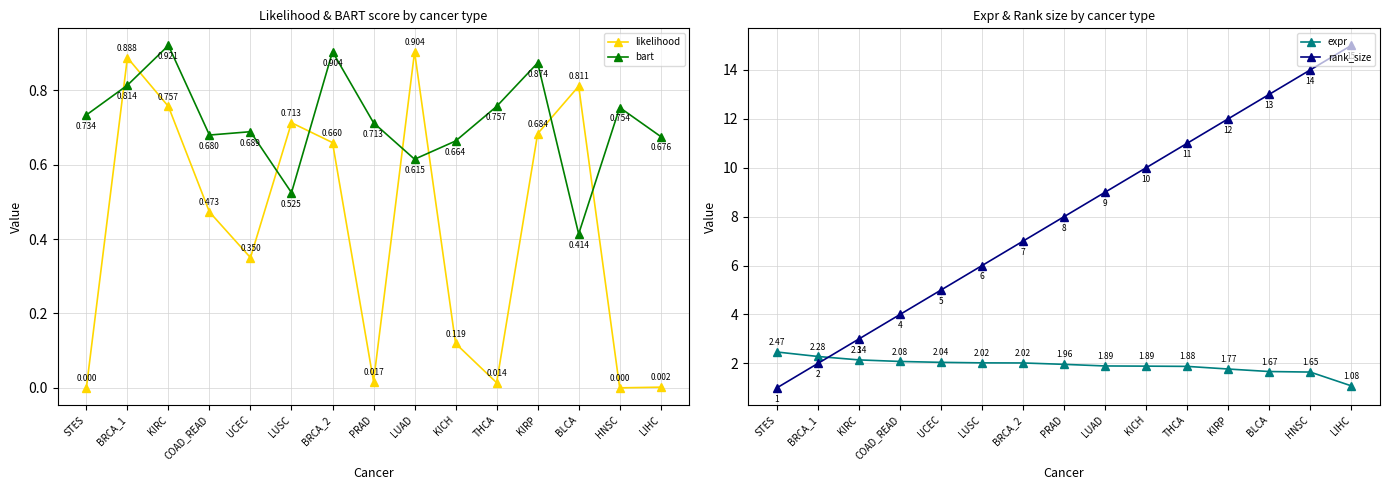

What is the total value across all series at KIRP?

15.3